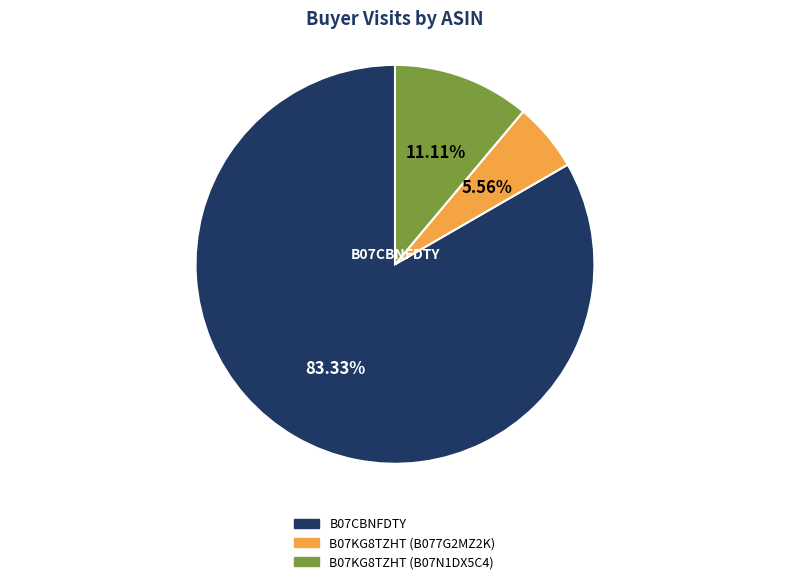

Between B07KG8TZHT (B077G2MZ2K) and B07KG8TZHT (B07N1DX5C4), which is larger?

B07KG8TZHT (B07N1DX5C4)